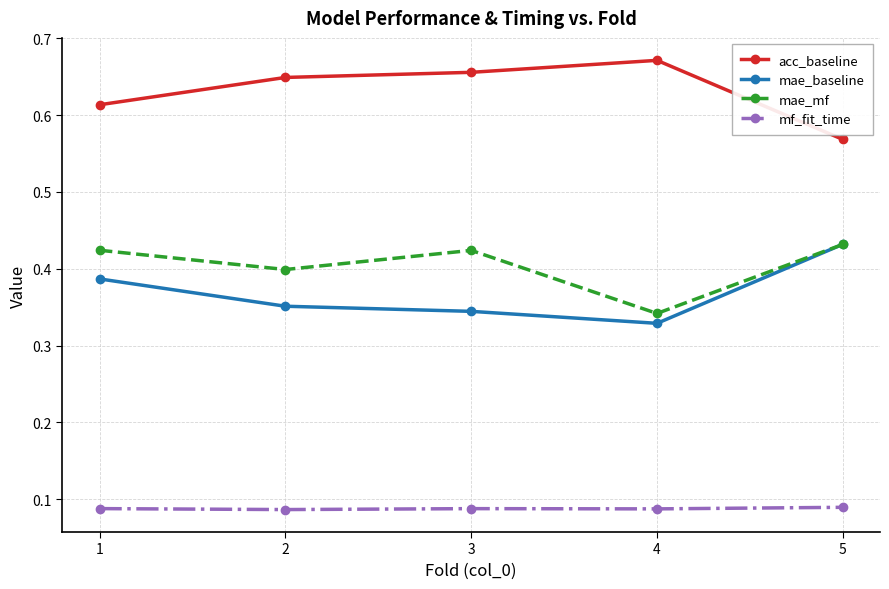

Rank the series at 4 from lowest to highest value.

mf_fit_time, mae_baseline, mae_mf, acc_baseline